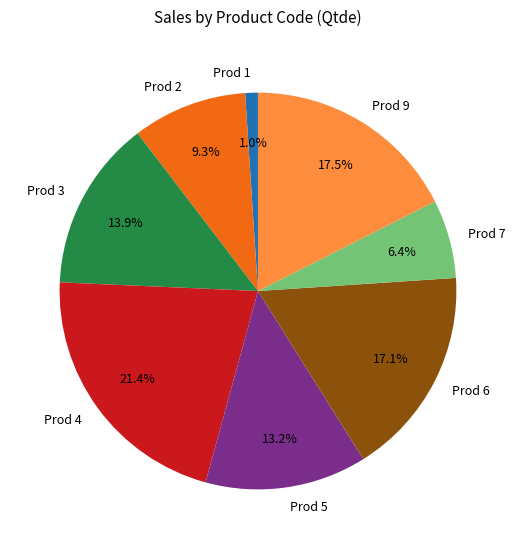

What portion of the pie excludes Prod 3?

86.1%